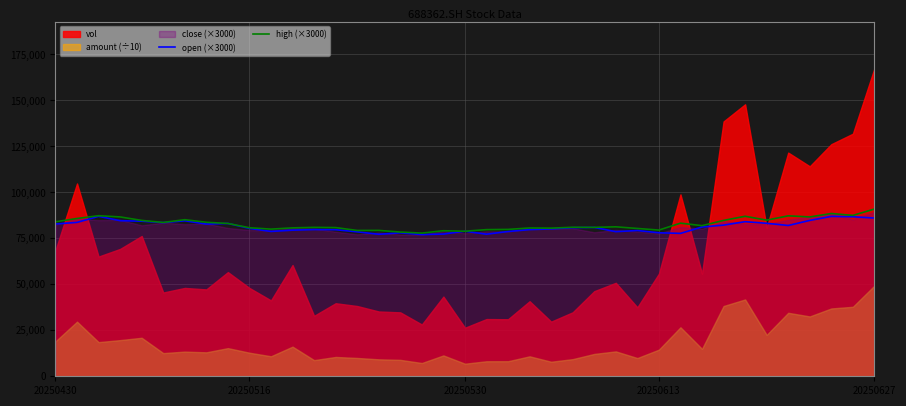

What is the maximum value for high (×3000)?

90930